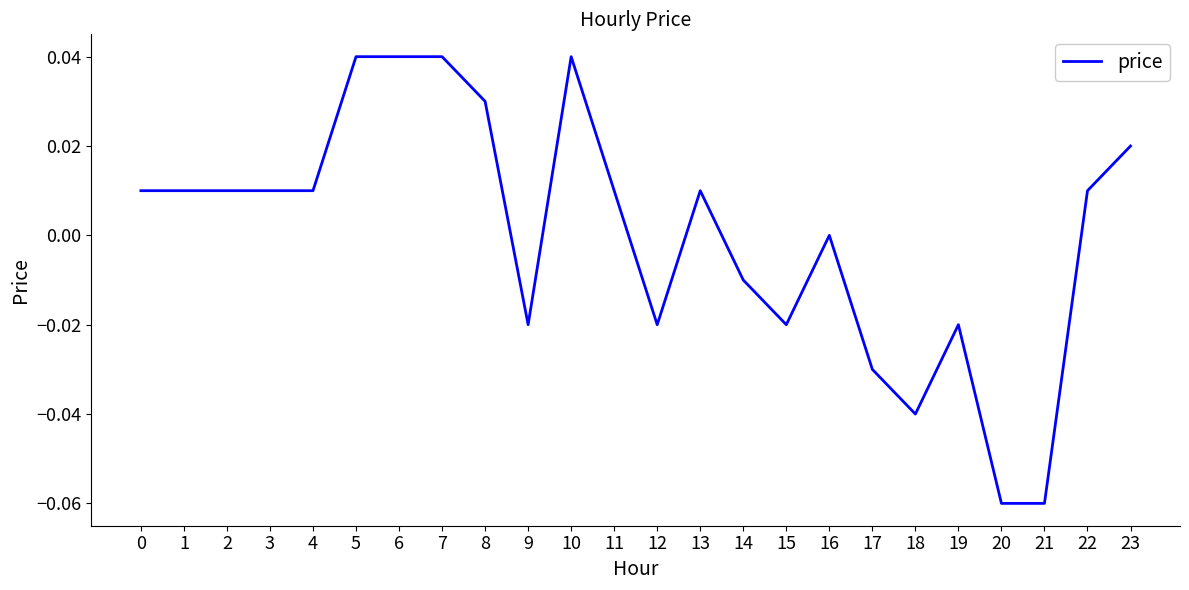

Where is the data nearest to the value 0?

16